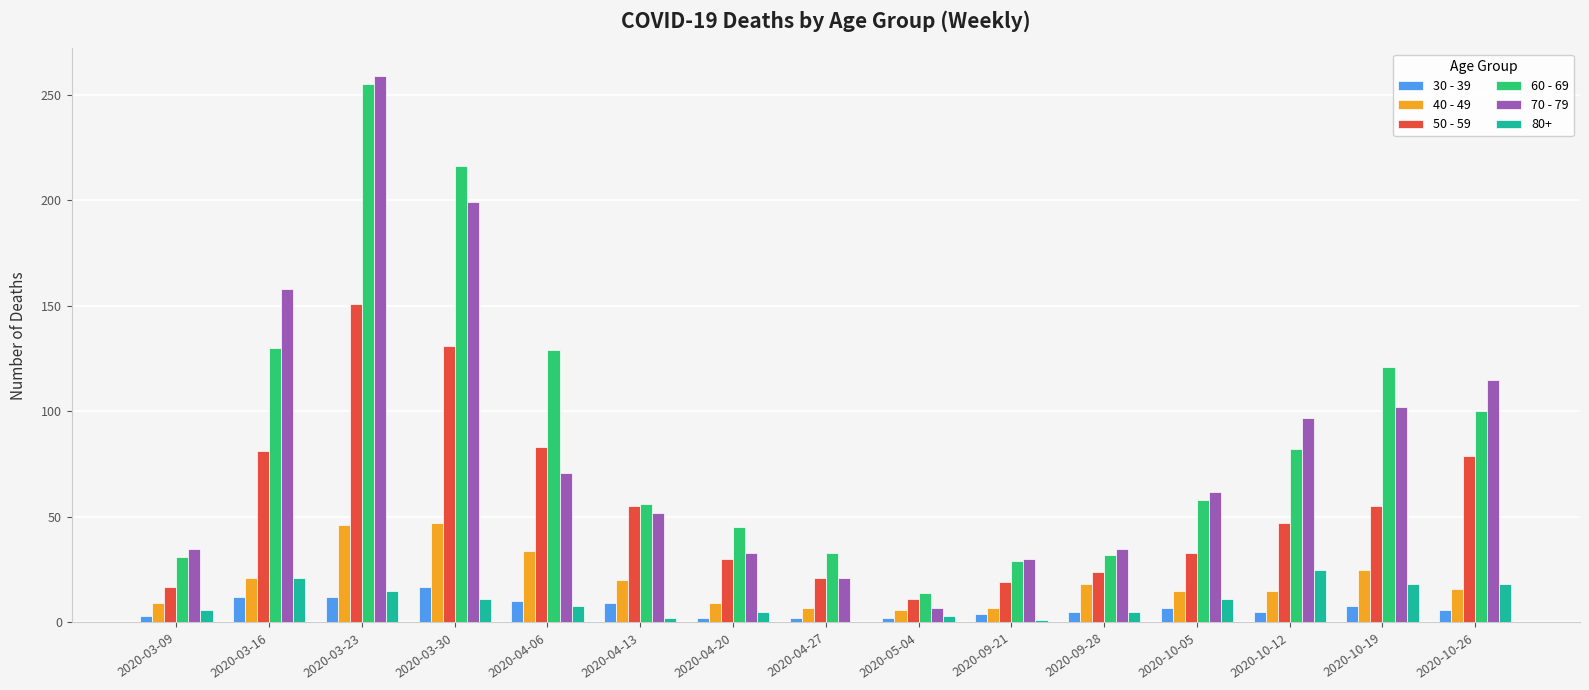

True or false: 50 - 59 has a value of 131 at 2020-03-30.

True